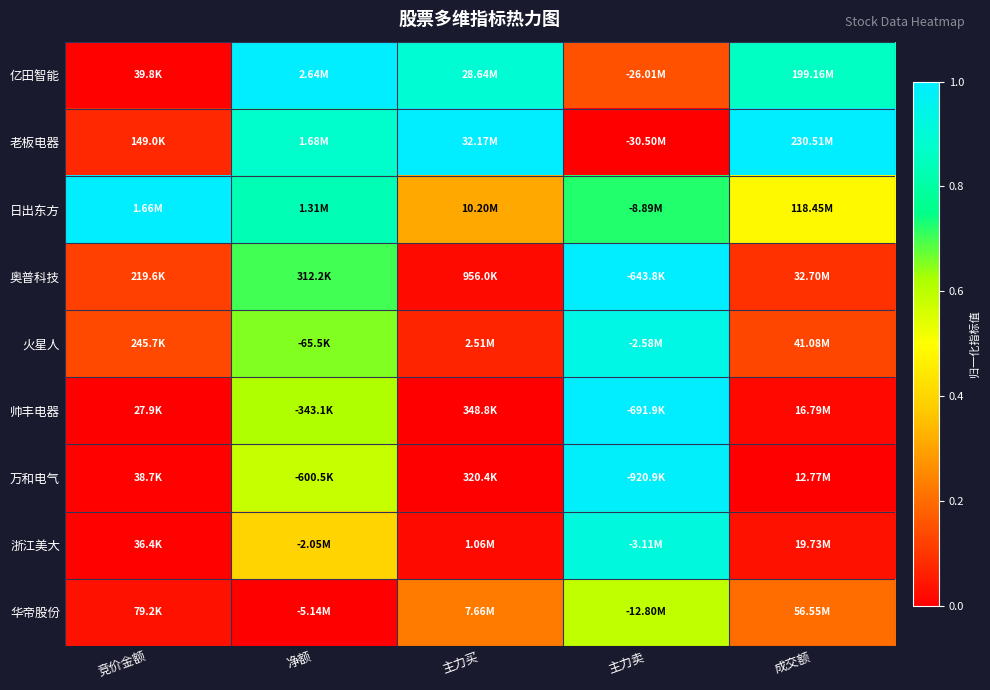

Reading left to right, what are all the values shown in this chart?

亿田智能: 竞价金额=0.0	净额=1.0	主力买=0.9	主力卖=0.2	成交额=0.9
老板电器: 竞价金额=0.1	净额=0.9	主力买=1.0	主力卖=0.0	成交额=1.0
日出东方: 竞价金额=1.0	净额=0.8	主力买=0.3	主力卖=0.7	成交额=0.5
奥普科技: 竞价金额=0.1	净额=0.7	主力买=0.0	主力卖=1.0	成交额=0.1
火星人: 竞价金额=0.1	净额=0.7	主力买=0.1	主力卖=0.9	成交额=0.1
帅丰电器: 竞价金额=0.0	净额=0.6	主力买=0.0	主力卖=1.0	成交额=0.0
万和电气: 竞价金额=0.0	净额=0.6	主力买=0.0	主力卖=1.0	成交额=0.0
浙江美大: 竞价金额=0.0	净额=0.4	主力买=0.0	主力卖=0.9	成交额=0.0
华帝股份: 竞价金额=0.0	净额=0.0	主力买=0.2	主力卖=0.6	成交额=0.2